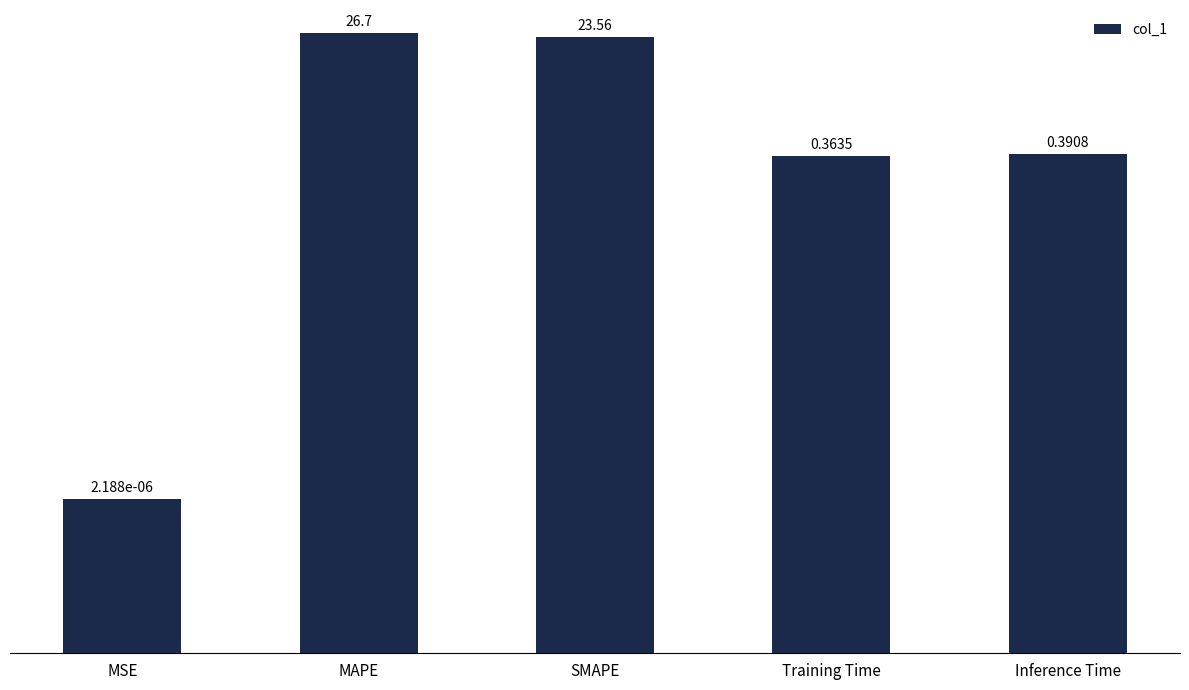

What is the maximum value shown in the chart?

26.7